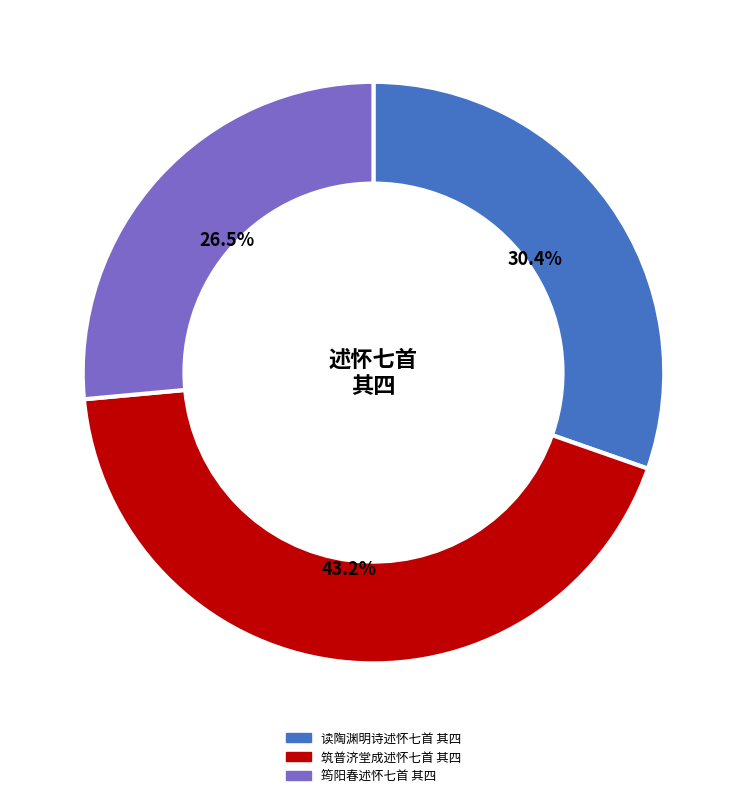

True or false: 读陶渊明诗述怀七首 其四 accounts for 45% of the total.

False